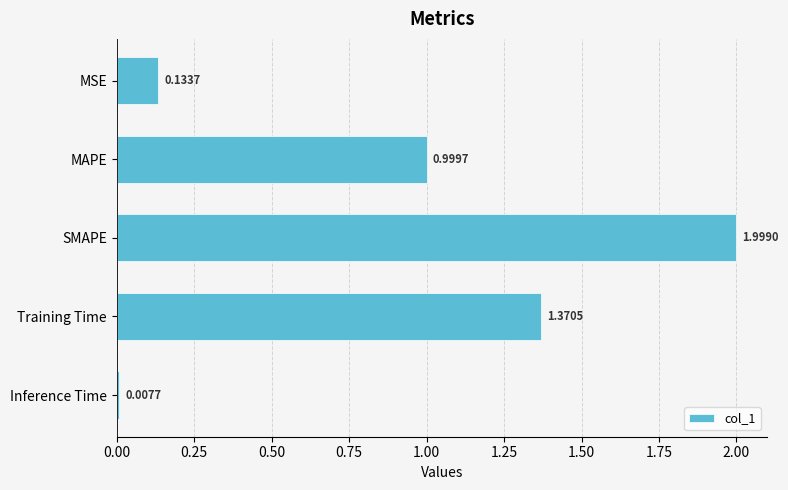

Which label corresponds to the largest value in the chart?

SMAPE